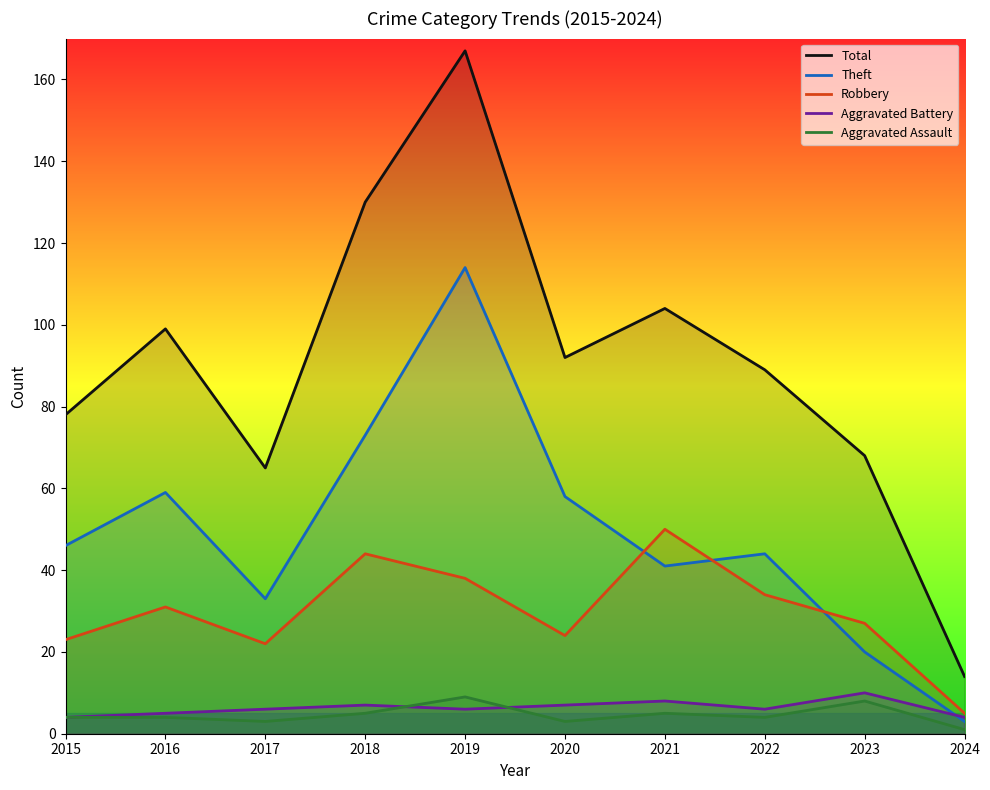

True or false: Aggravated Assault and Theft cross at least once.

False